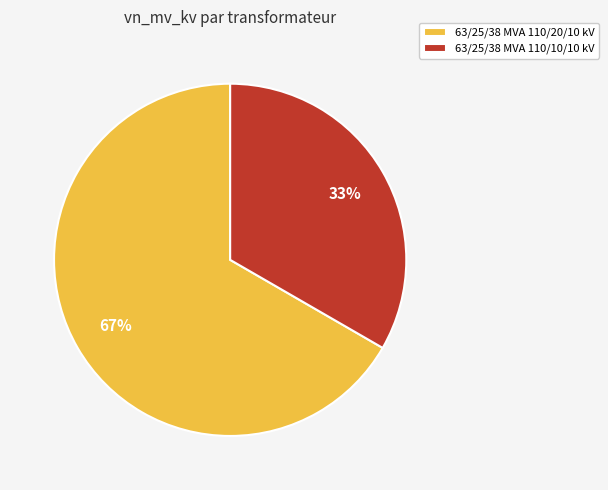

Rank the categories by value from lowest to highest.

63/25/38 MVA 110/10/10 kV, 63/25/38 MVA 110/20/10 kV